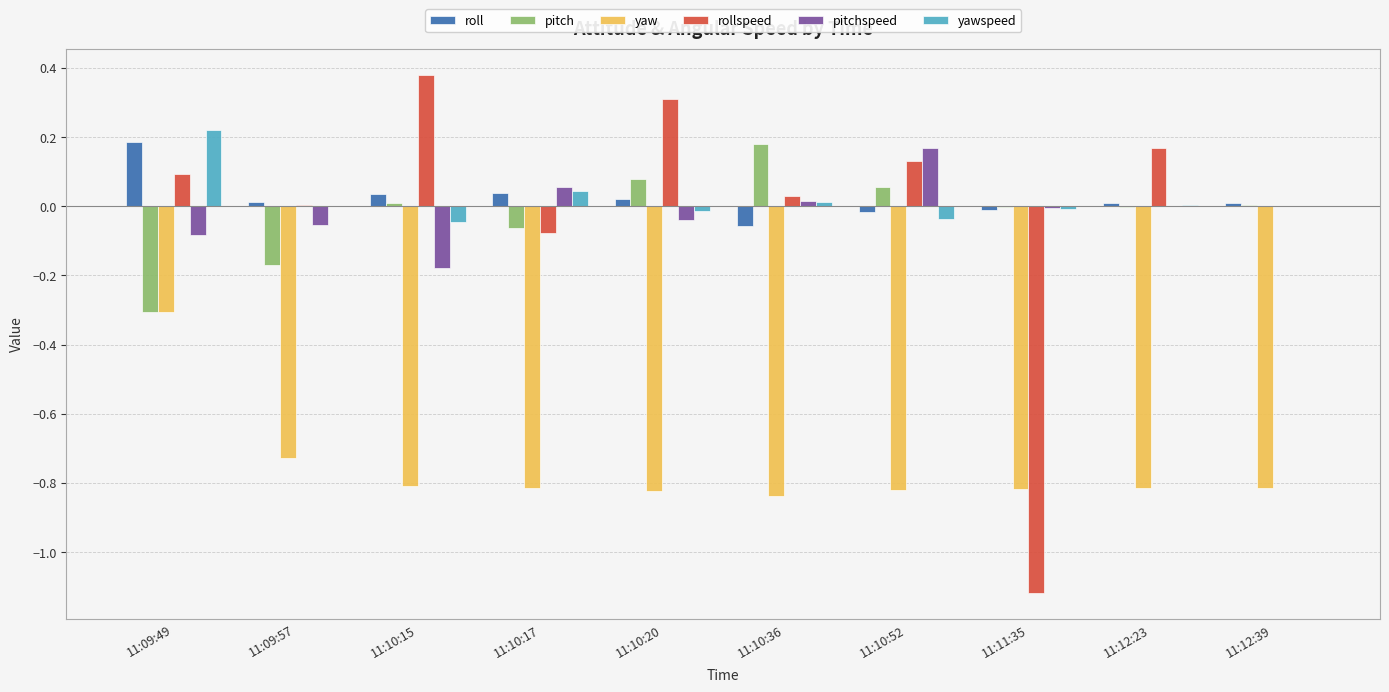

Count the number of data series in this chart.

6